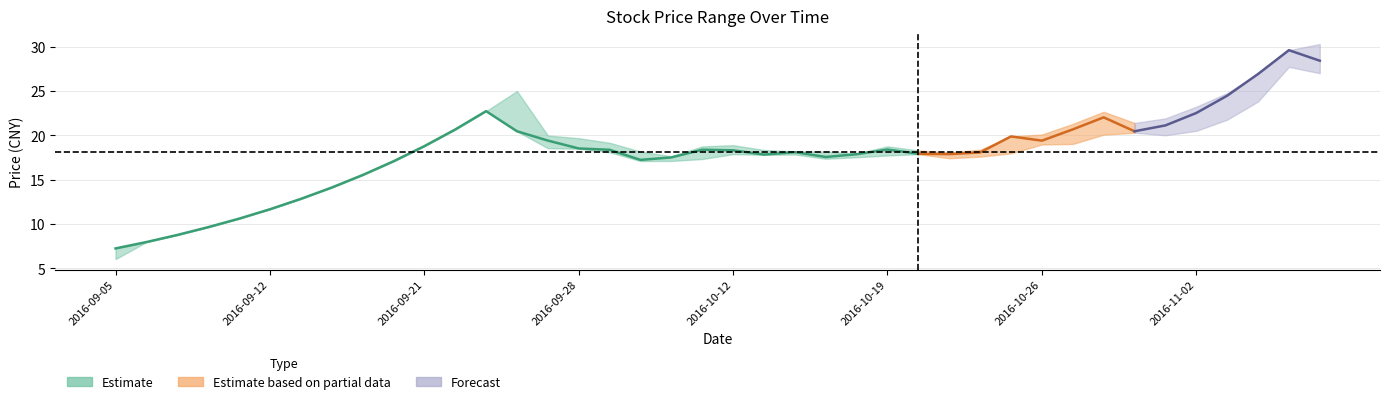

What is the sum of all 收盘 values?

724.9